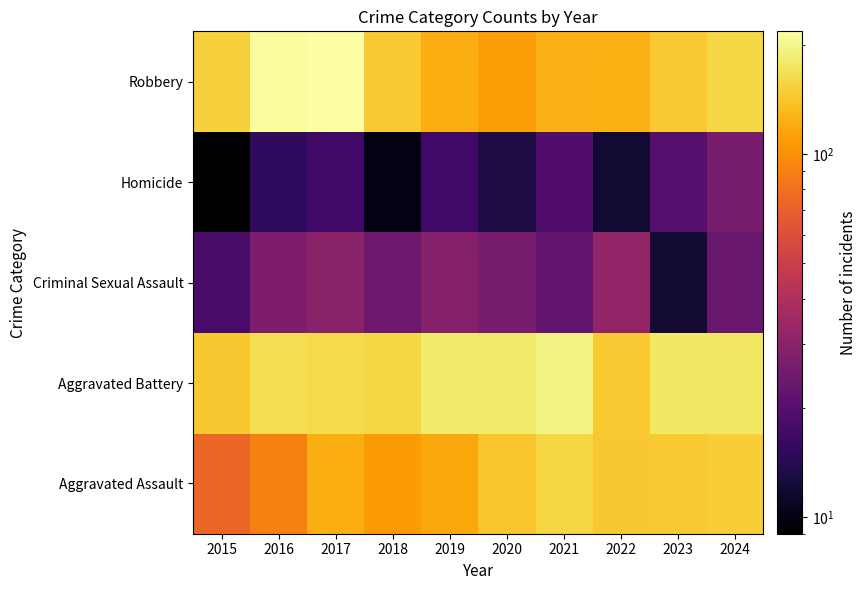

At how many categories does at least one series exceed 217?

1